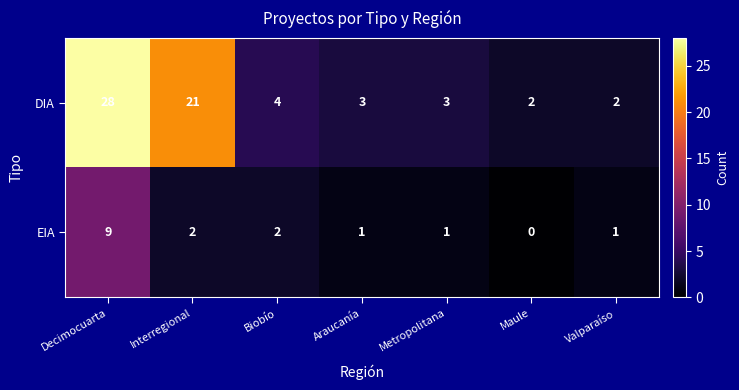

Rank the series at Valparaíso from highest to lowest value.

DIA, EIA